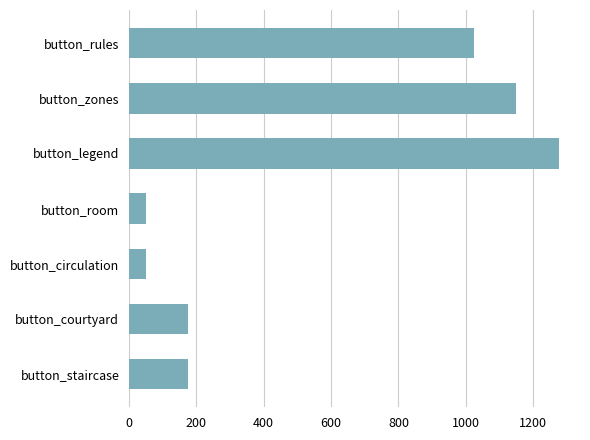

What is the value of the 5th bar from the top?

50